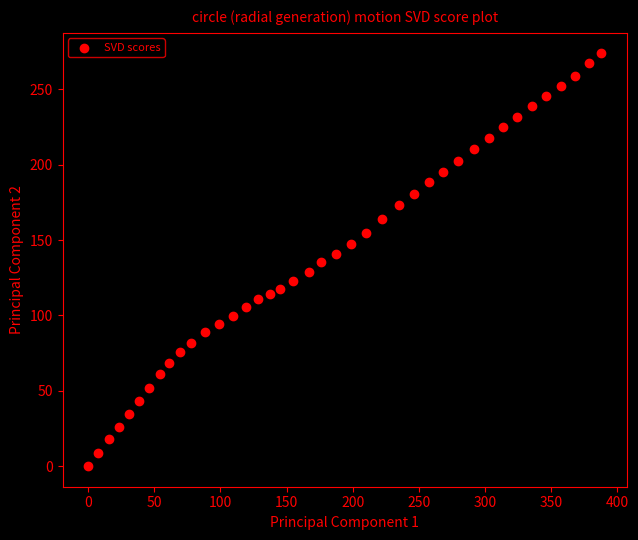

What is the range of Y values (max minus min)?

273.8